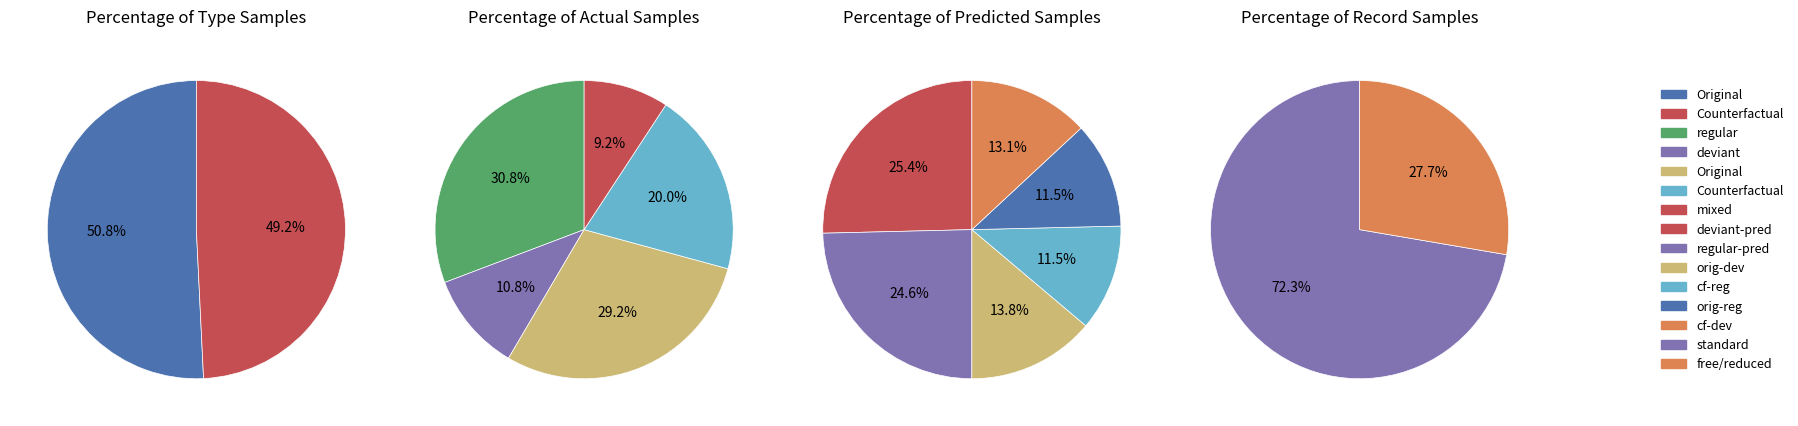

Count the number of slices in the pie.

2